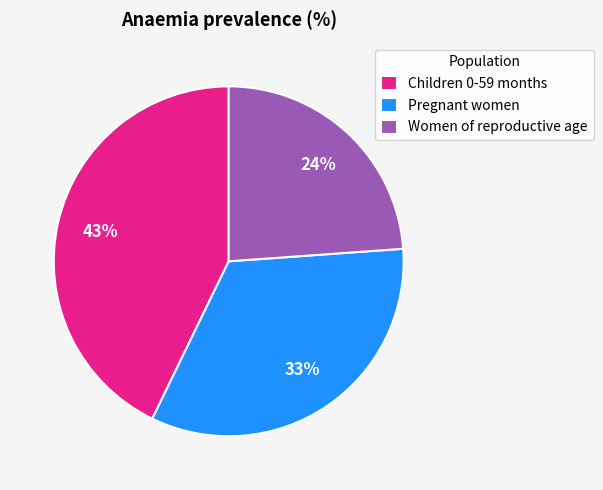

Is there any slice that represents more than half of the pie?

No